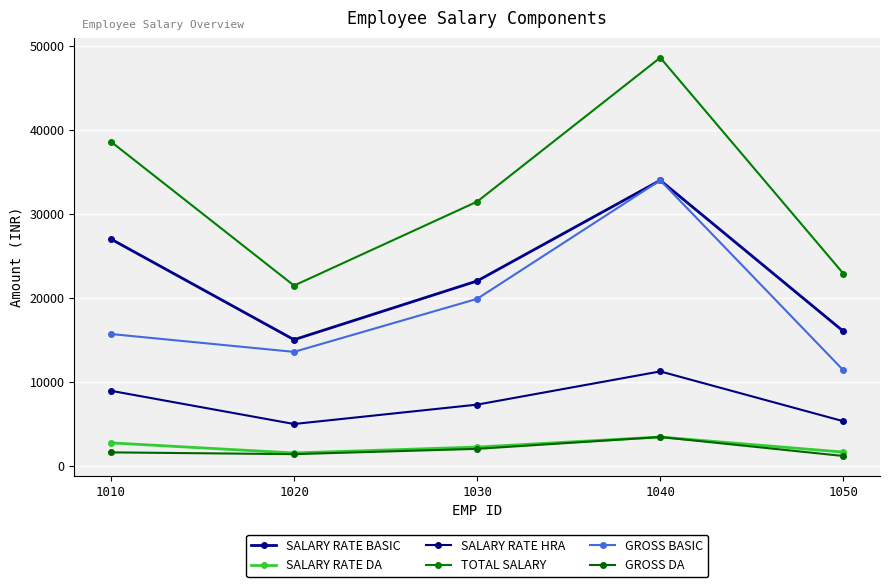

Which series has the largest total across all categories?

TOTAL SALARY